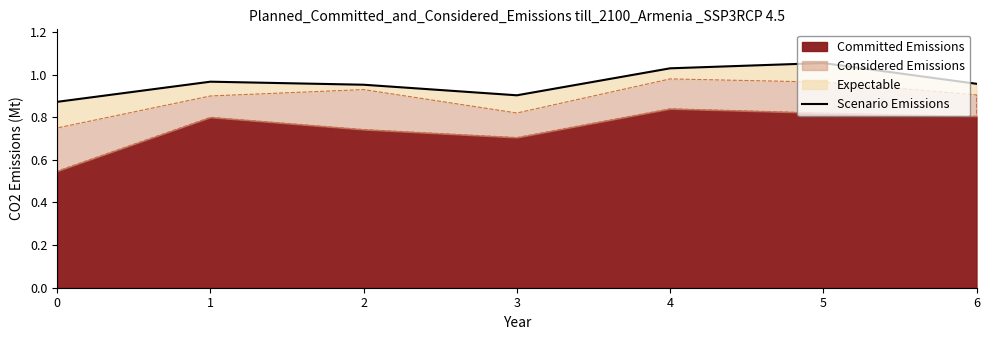

At which category does the chart reach its peak across all series?

5